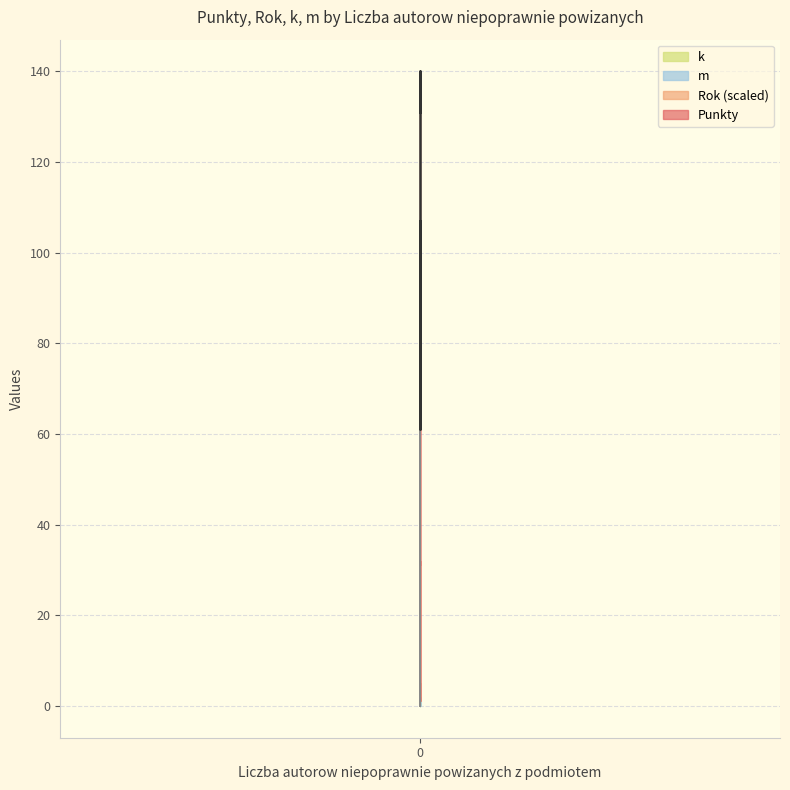

What is the difference between the maximum and minimum values in the k series?

1